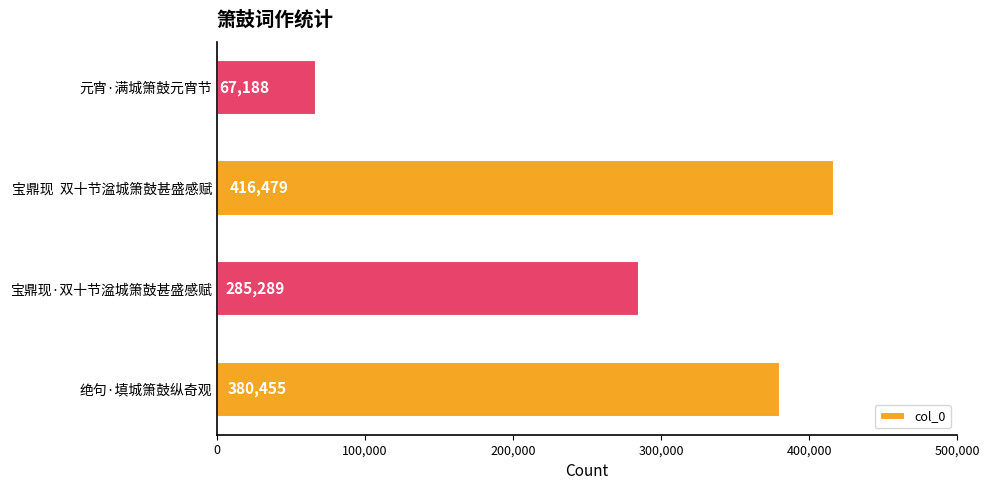

Reading bottom to top, extract all data points from this chart.

绝句·填城箫鼓纵奇观=380455	宝鼎现·双十节湓城箫鼓甚盛感赋=285289	宝鼎现  双十节湓城箫鼓甚盛感赋=416479	元宵·满城箫鼓元宵节=67188